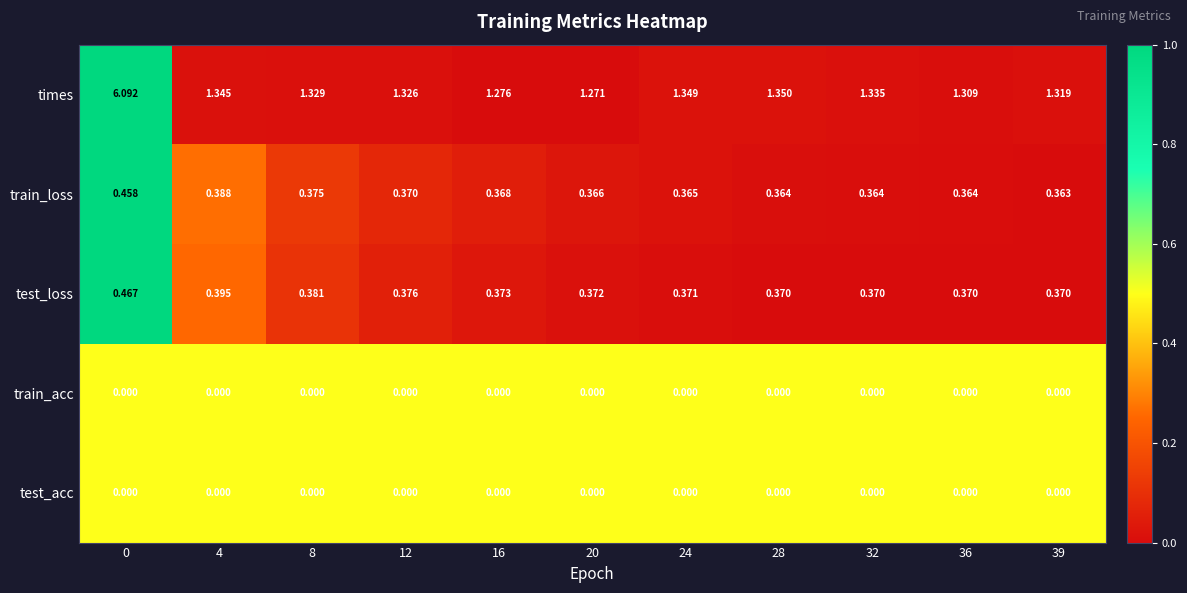

How many series are shown in this chart?

5